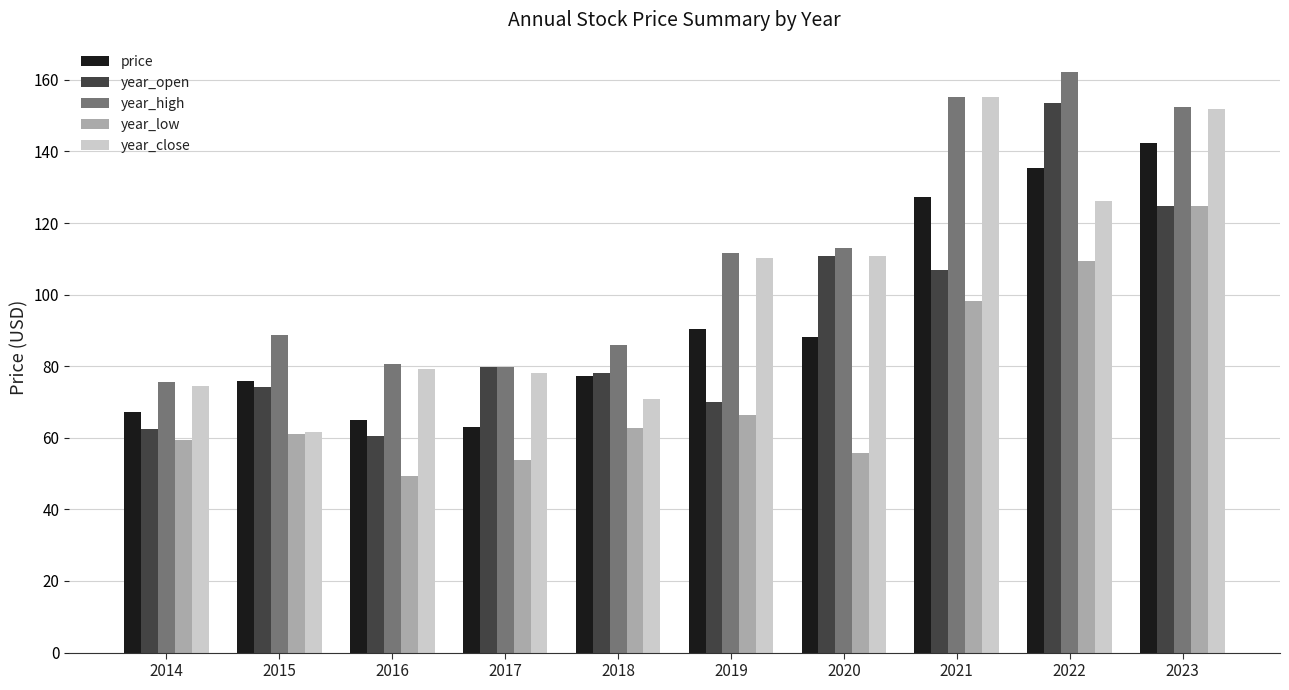

How many values in the year_high series exceed 111?

5